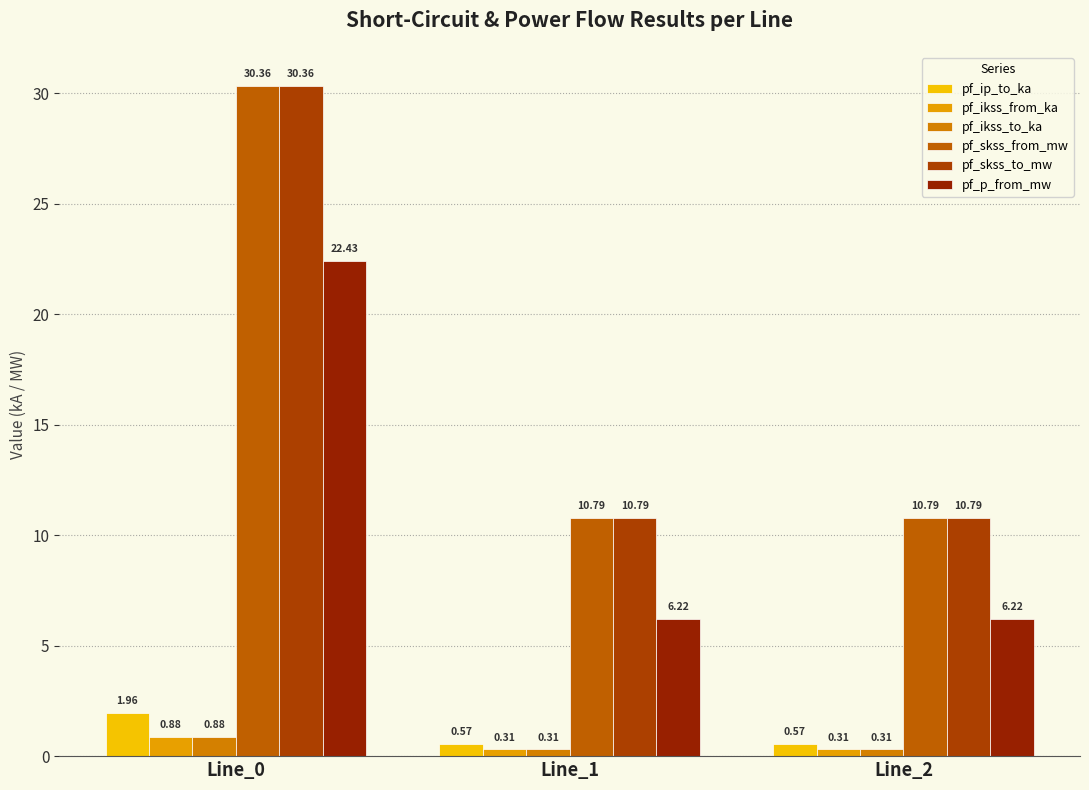

Where is pf_skss_from_mw nearest to the value 20?

Line_1